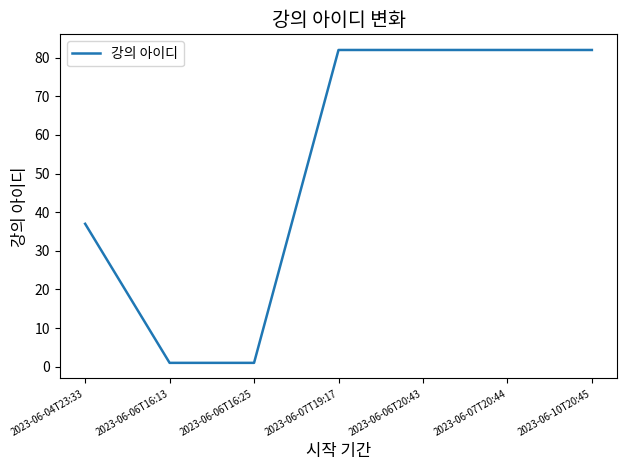

True or false: there are more than 2 points higher than both neighbors.

False